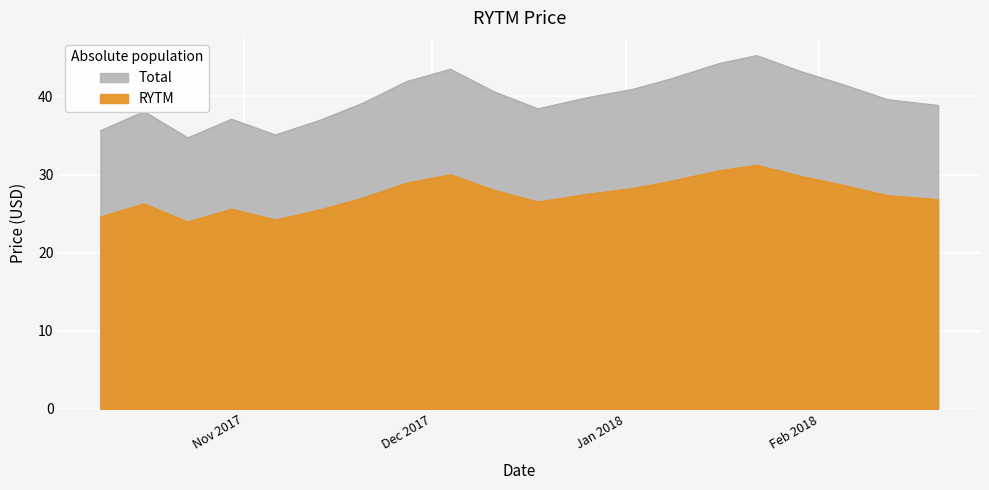

Reading right to left, what are all the values shown in this chart?

26.8	27.3	28.6	29.8	31.2	30.5	29.1	28.2	27.5	26.5	28.0	30.0	28.9	27.0	25.5	24.2	25.6	23.9	26.3	24.6